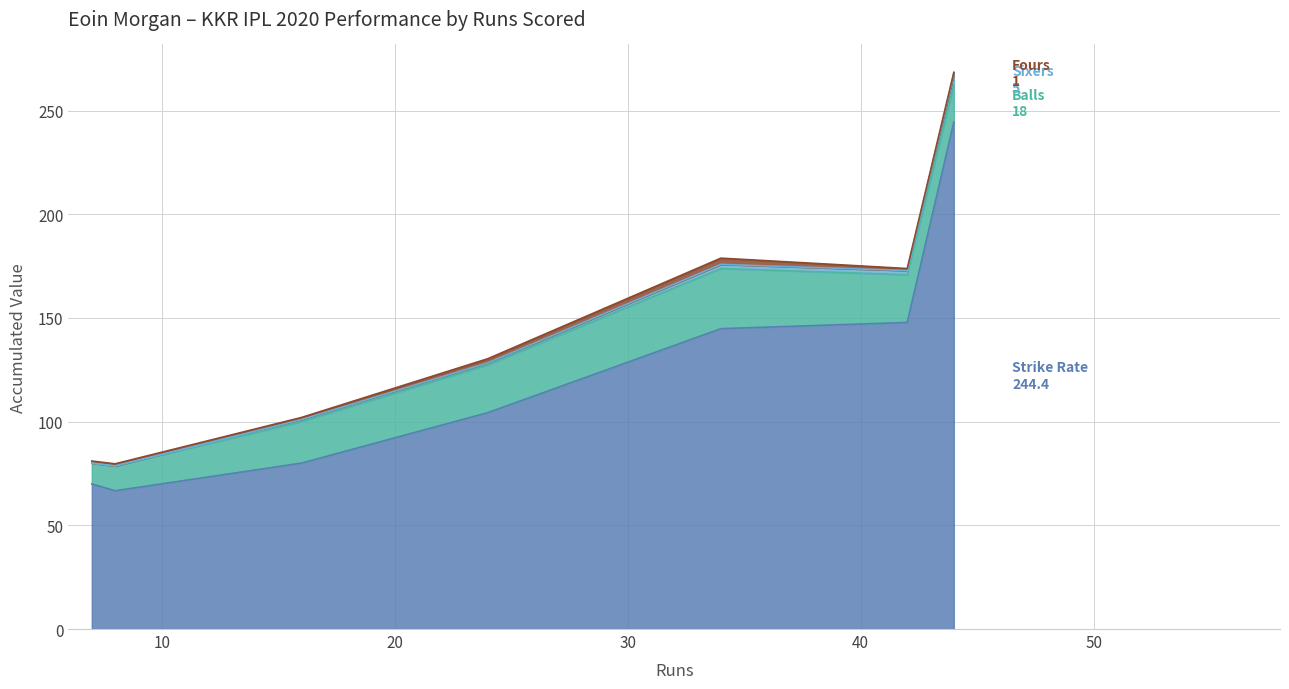

At which category is the sum across all series the highest?

44